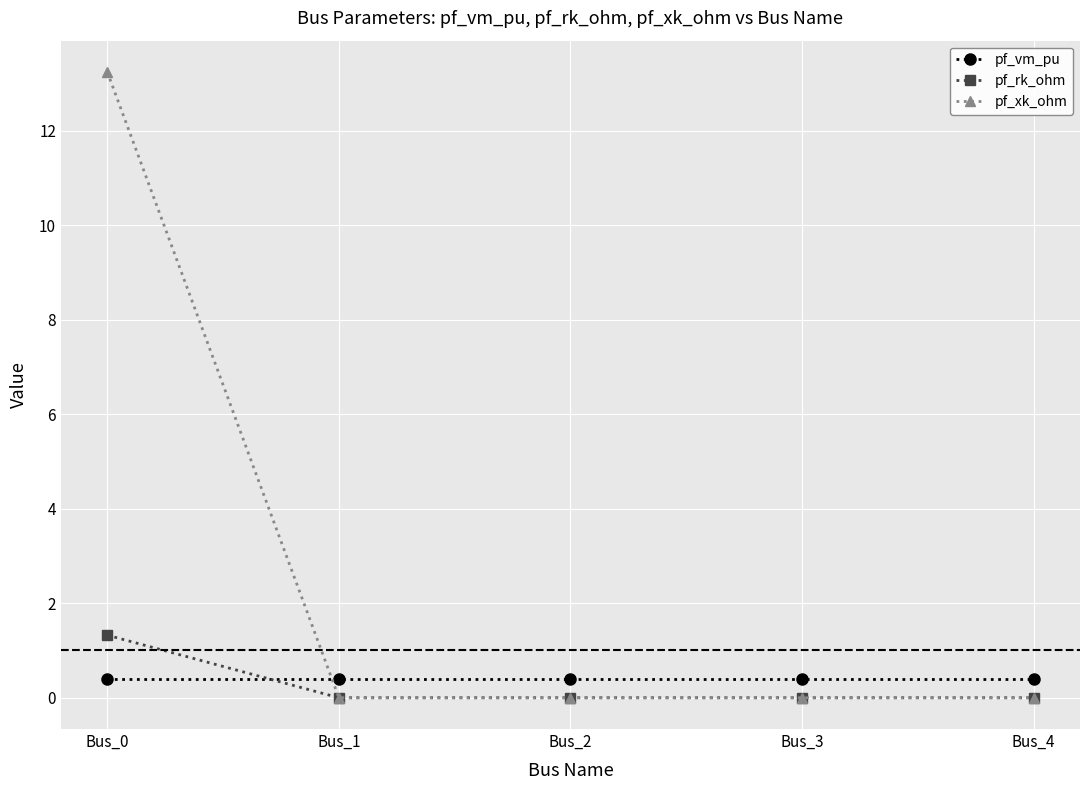

List the series in order of their peak value, lowest first.

pf_vm_pu, pf_rk_ohm, pf_xk_ohm